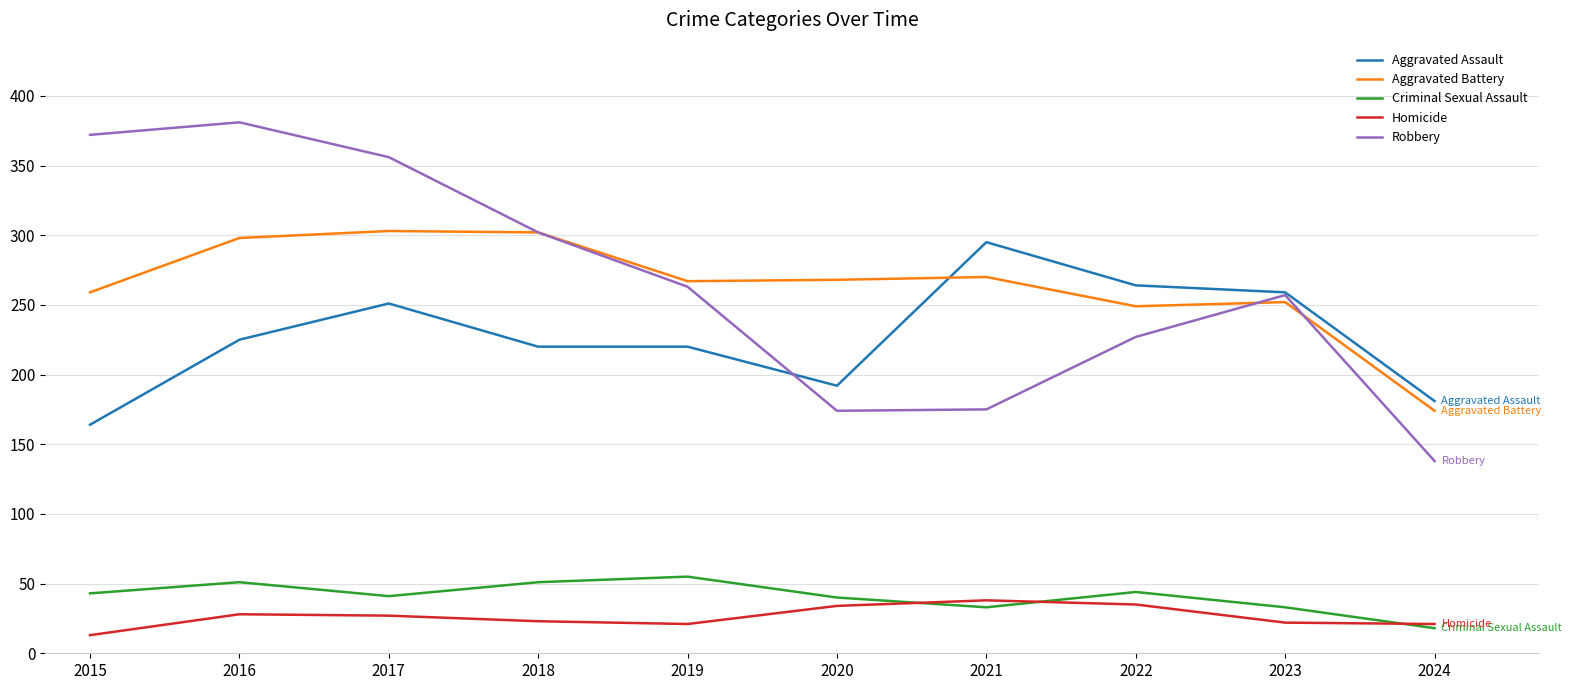

What is the difference between the maximum and minimum values in the Criminal Sexual Assault series?

37